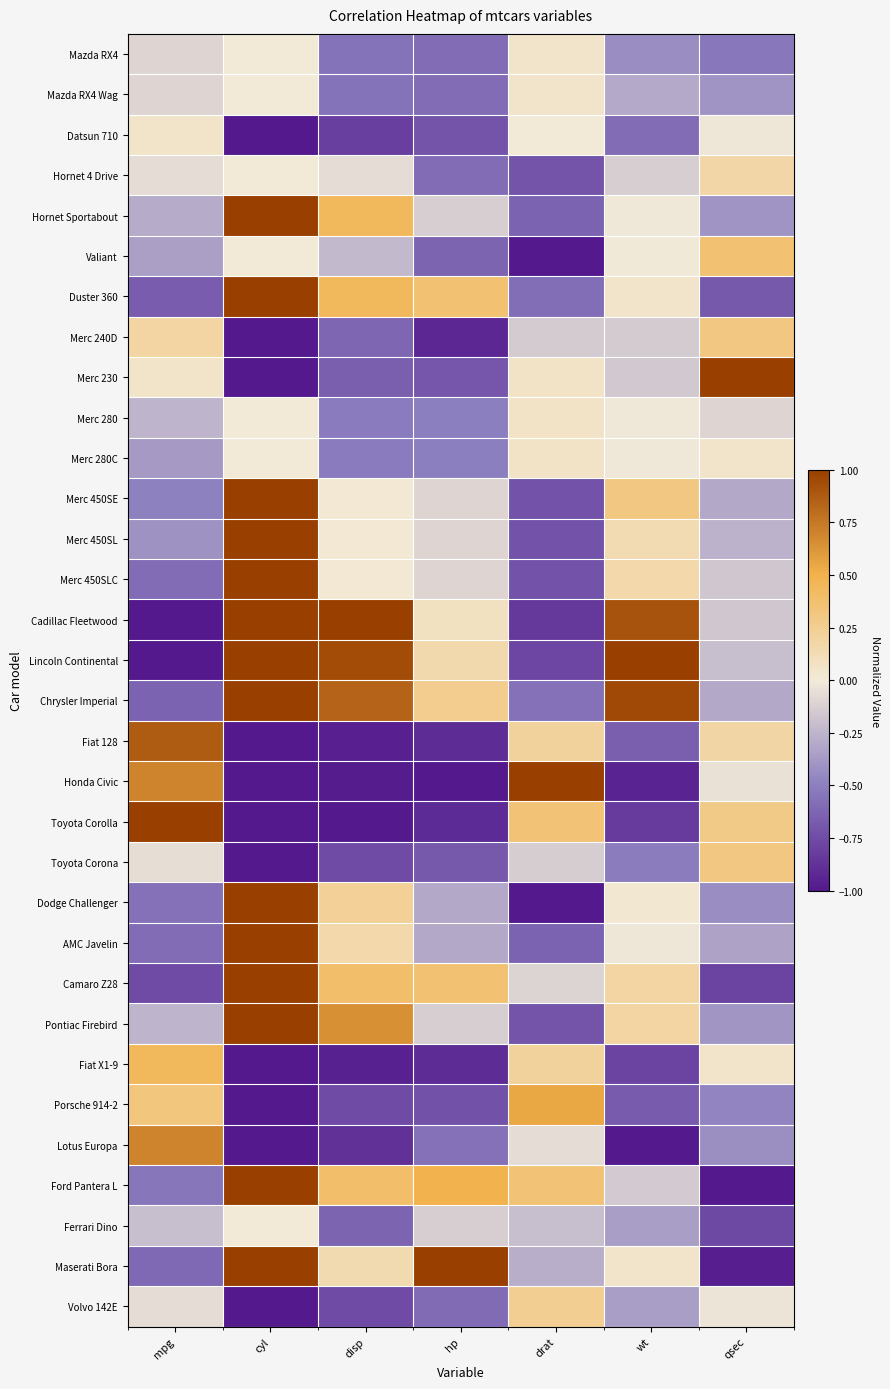

Which series has the largest total across all categories?

Chrysler Imperial